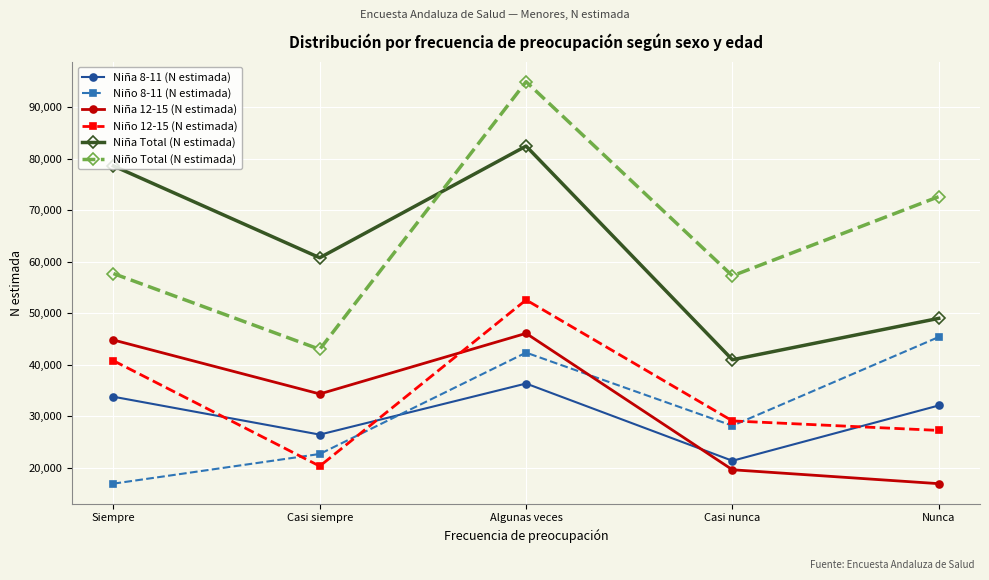

What is the label of the 5th point from the right?

Siempre